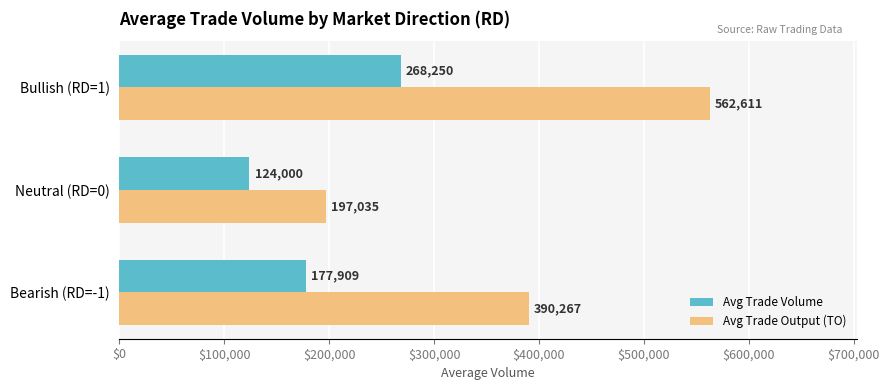

Is the value of Avg Trade Volume at Bullish (RD=1) greater than the value of Avg Trade Output (TO) at Neutral (RD=0)?

Yes